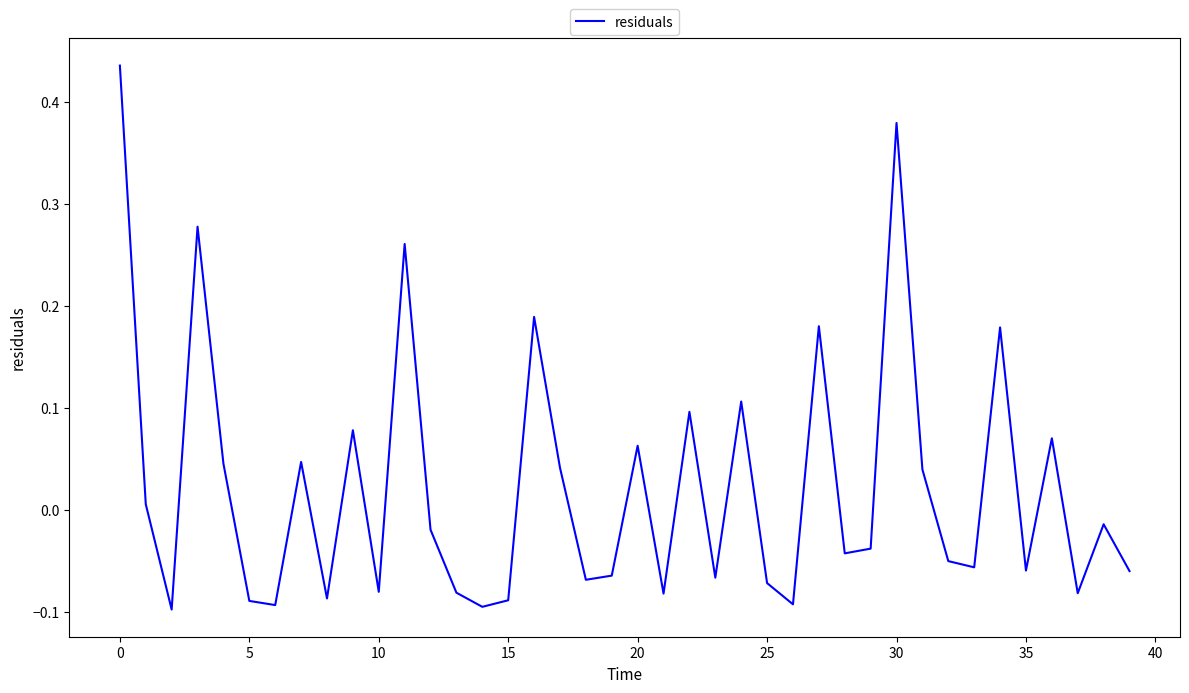

What is the difference between the maximum and minimum values?

0.5